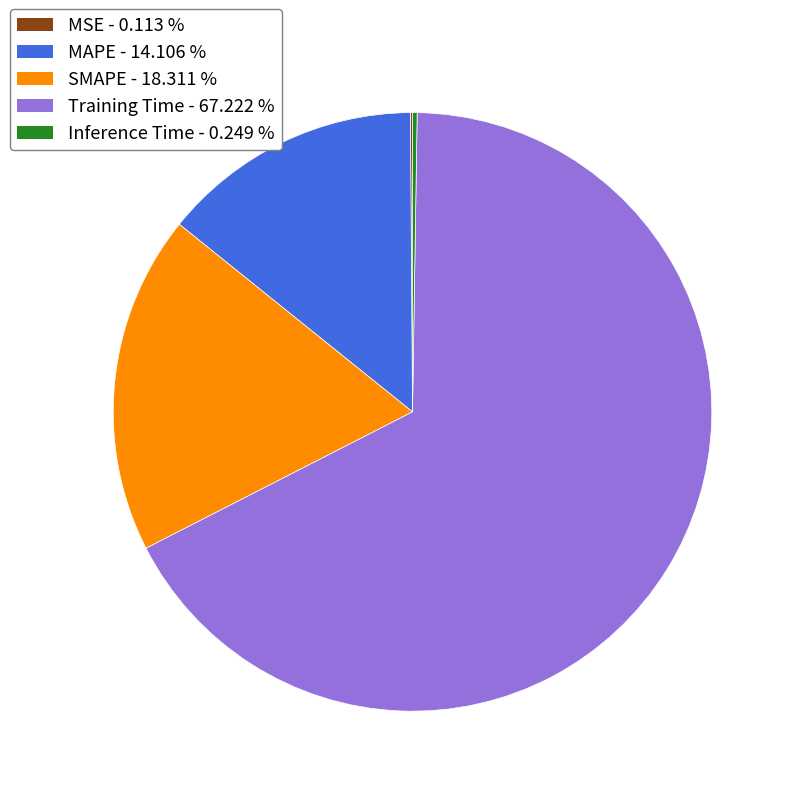

Which slice is the largest?

Training Time